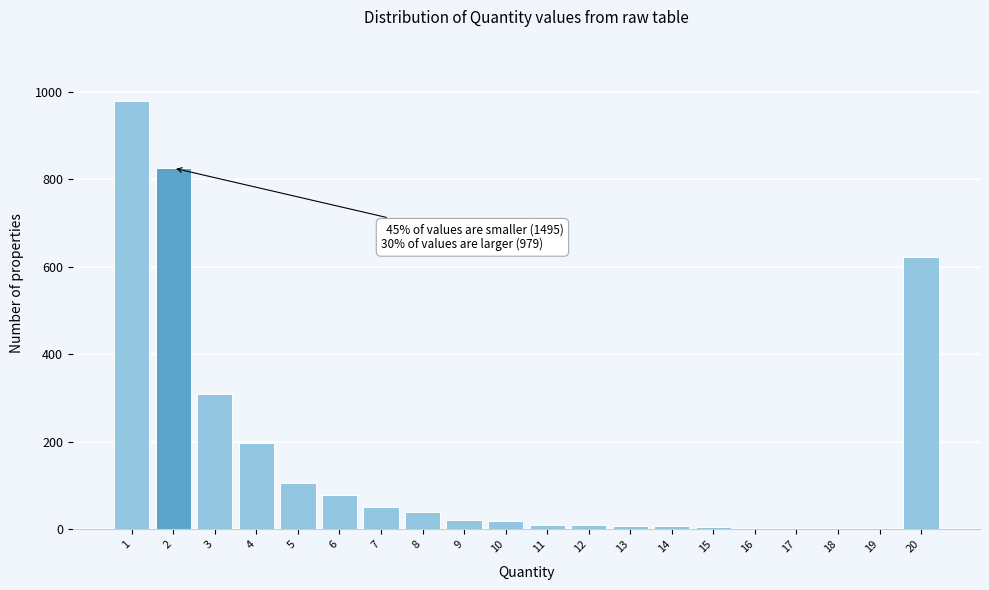

What is the sum of all values?

3300